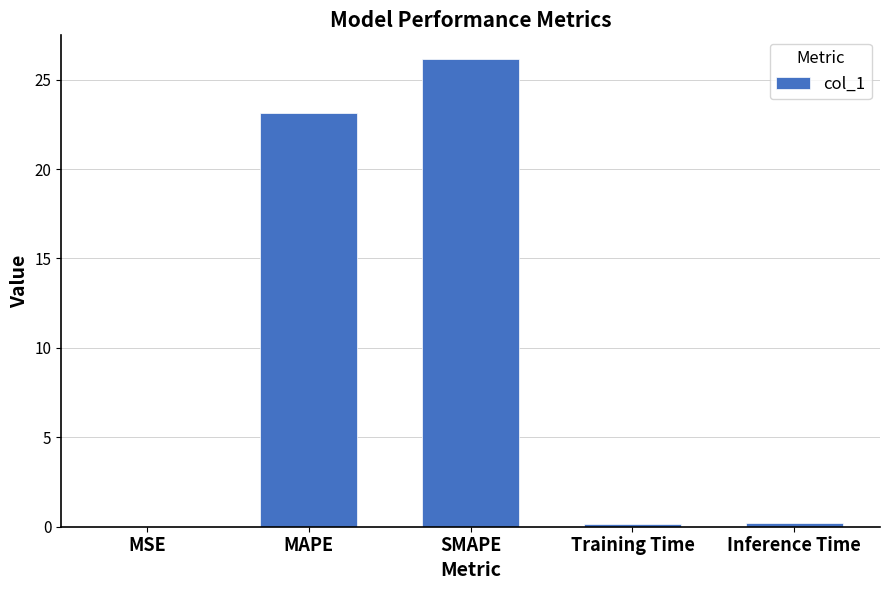

Which has a higher value, MAPE or MSE?

MAPE